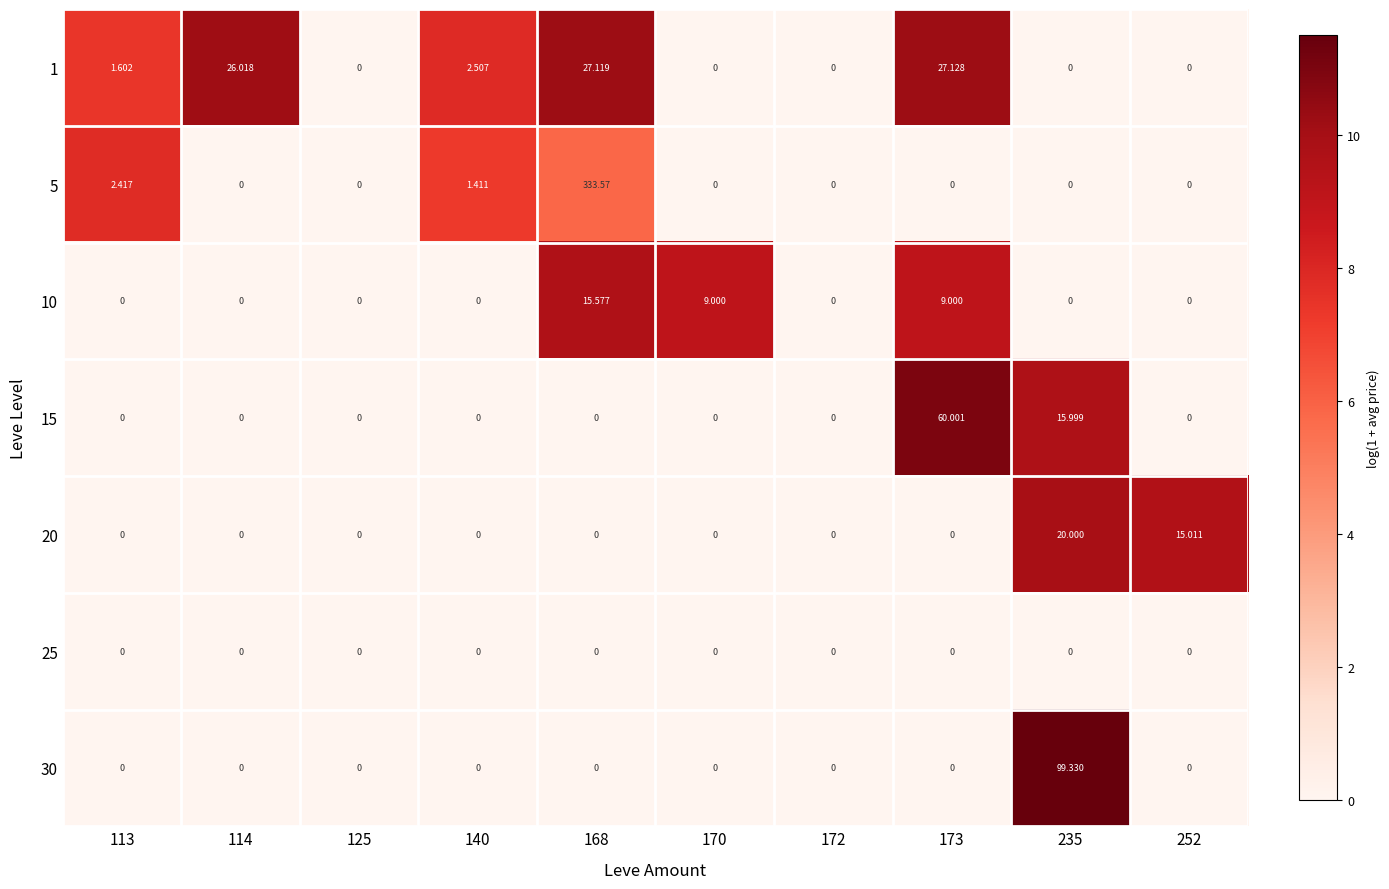

Is the value of 25 at 168 greater than the value of 1 at 114?

No